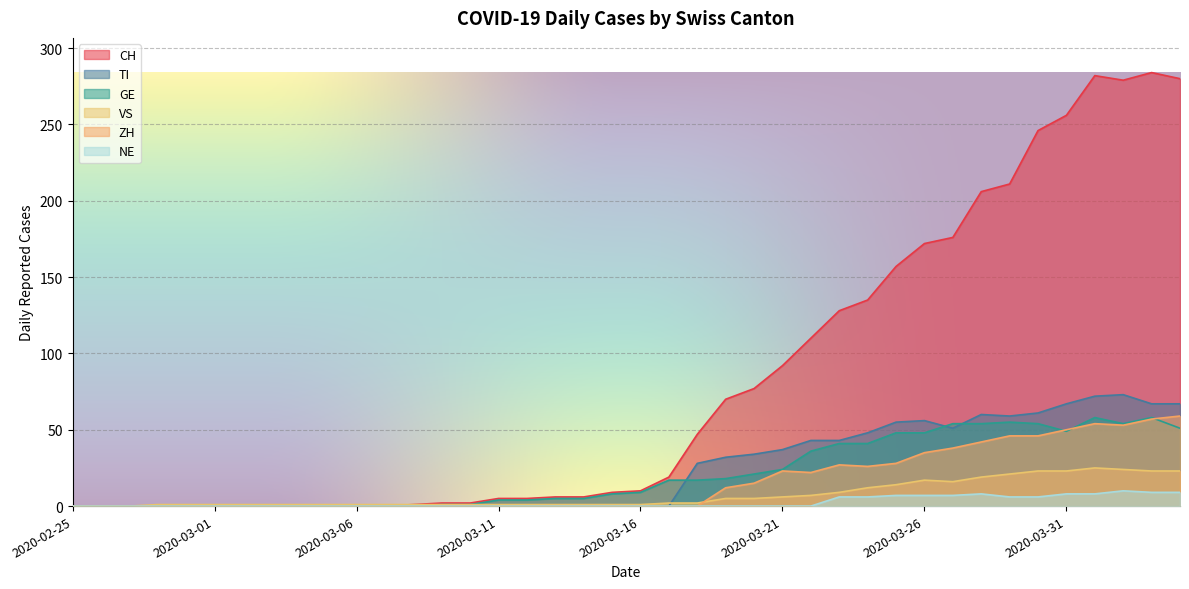

What is the sum of all GE values?

835